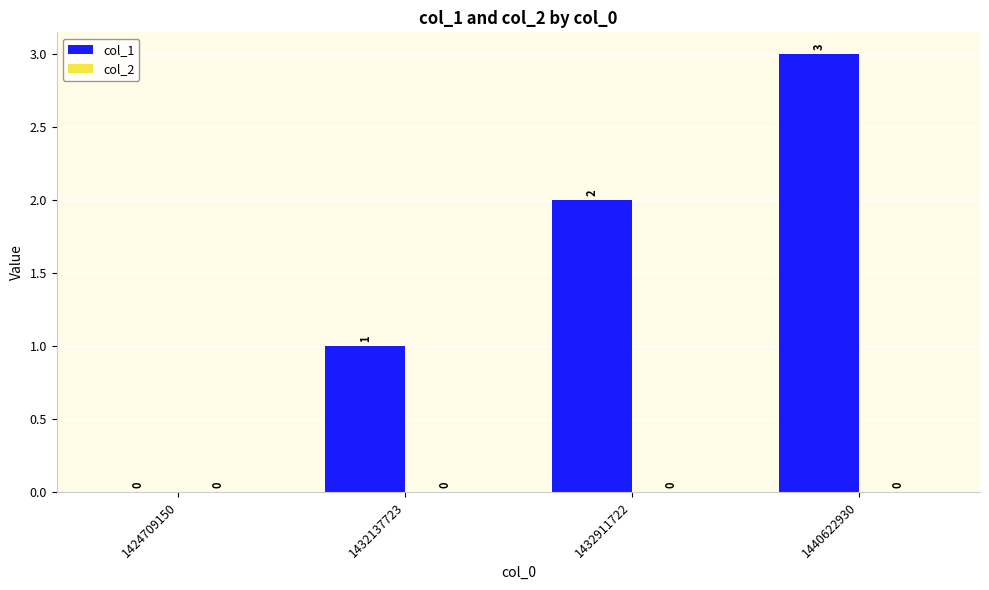

What is the maximum value shown in the chart?

3